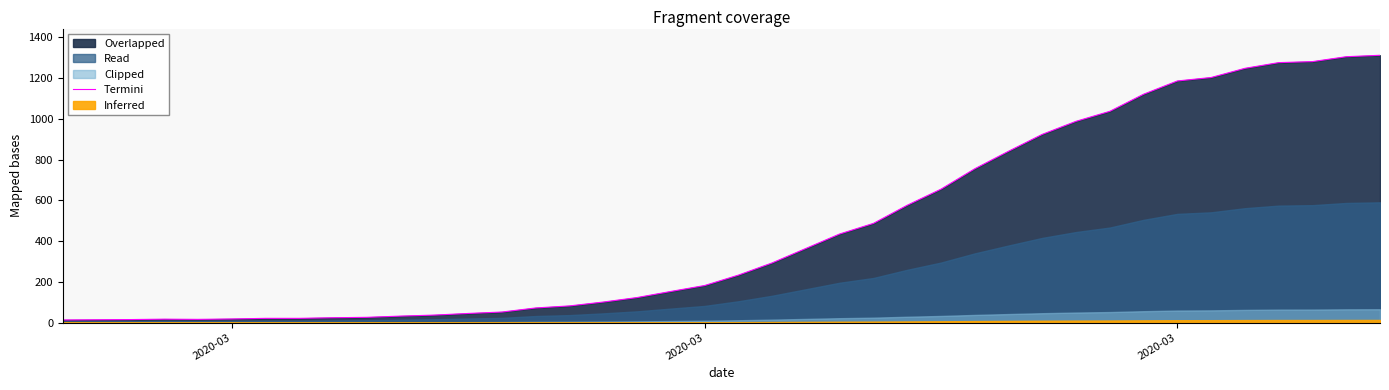

What is the sum of all values?

18584